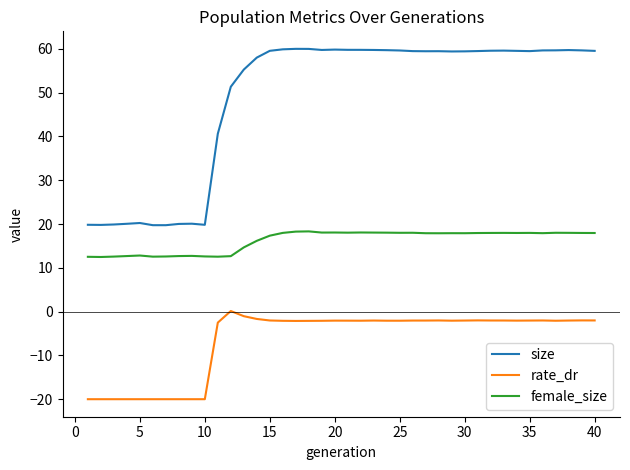

What are all the series names shown in the legend?

size, rate_dr, female_size